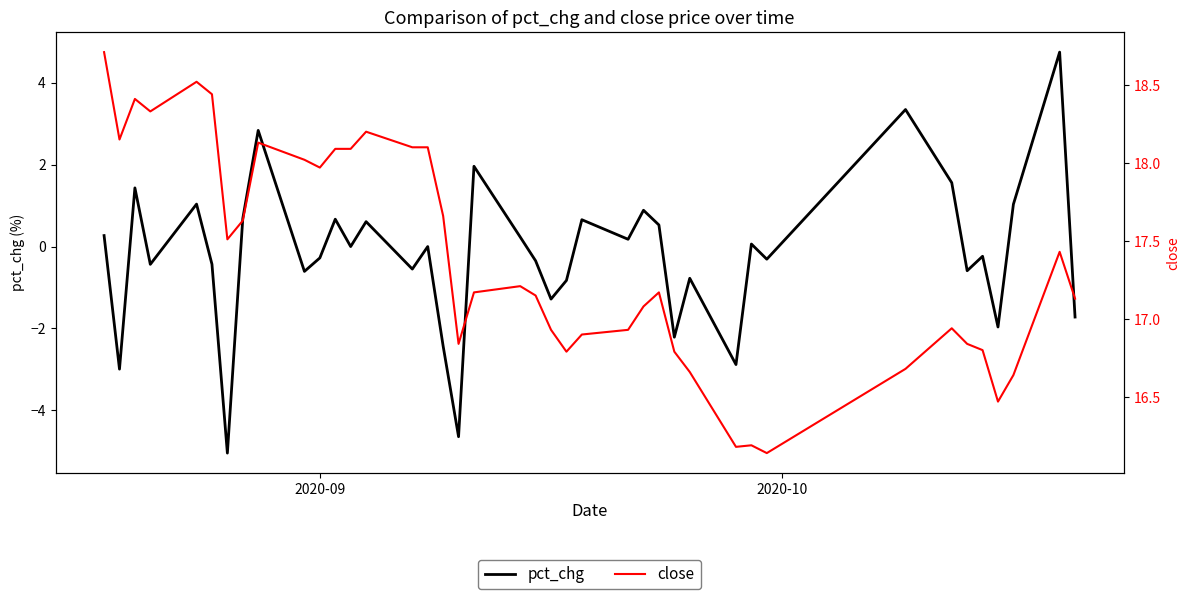

What is the value of the pct_chg point at the 27th from the left?

0.5